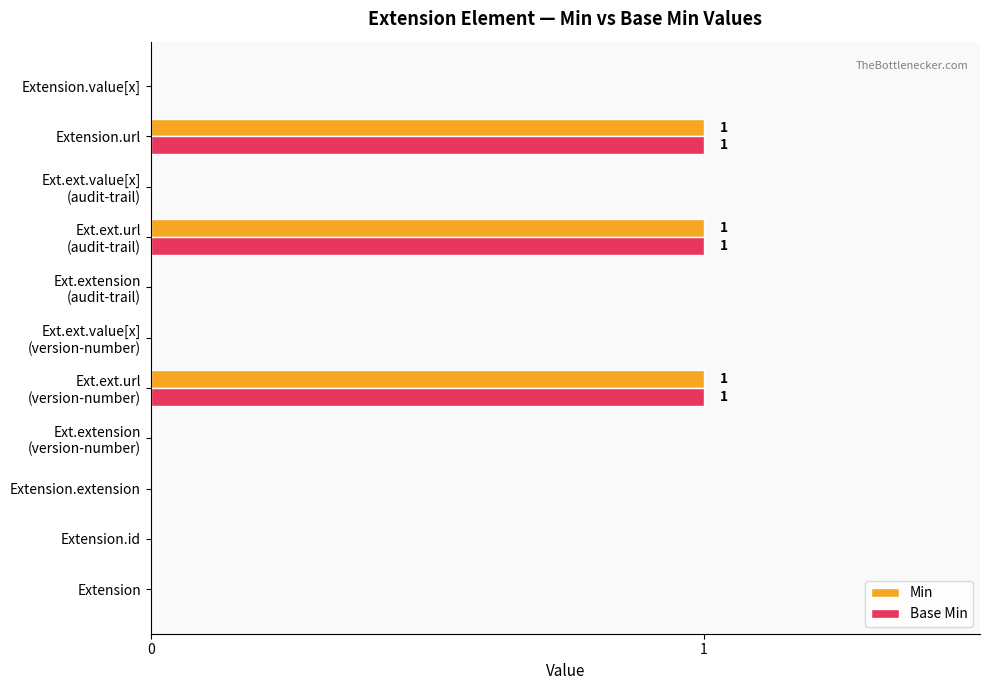

What is the sum of all Min values?

3